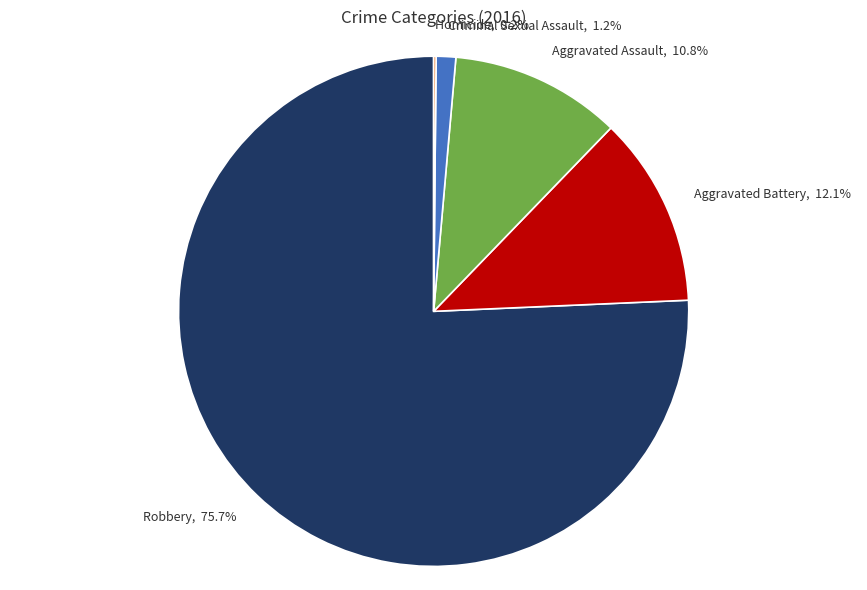

Which slice is the largest?

Robbery